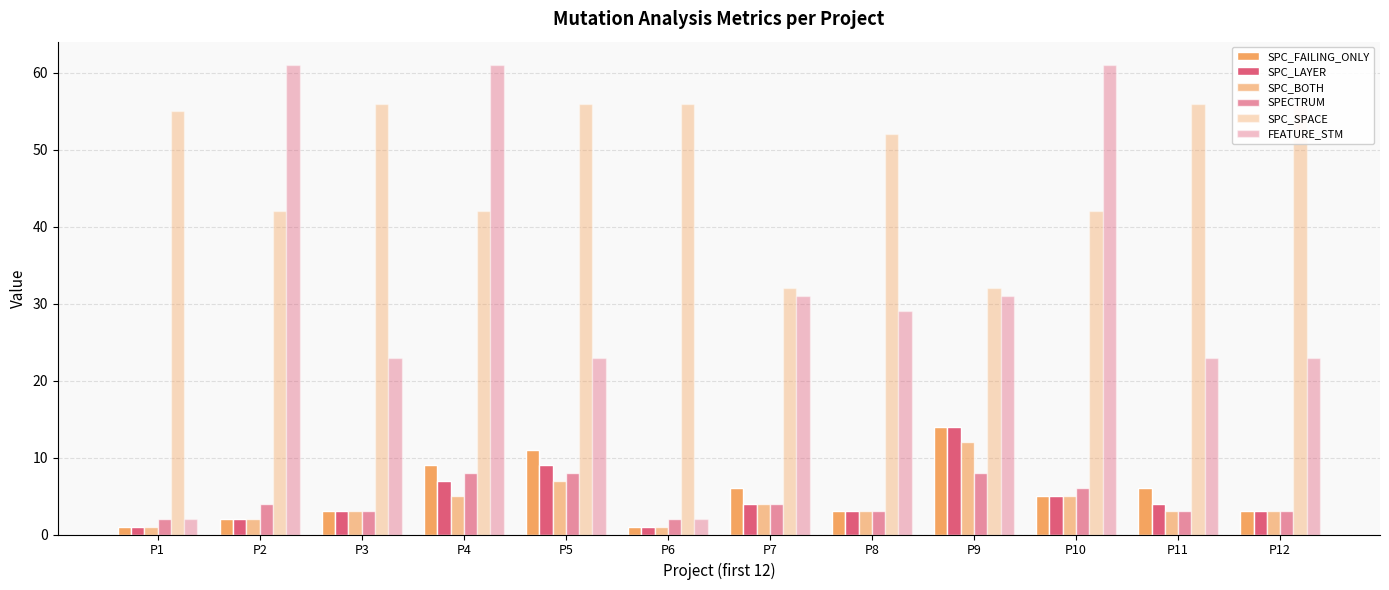

What is the average value of the SPC_BOTH series?

4